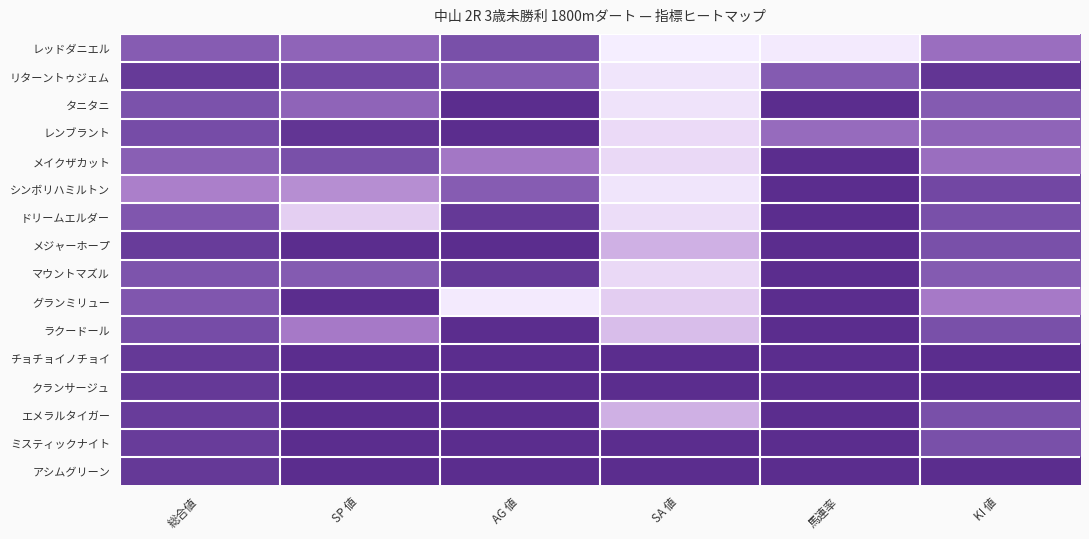

Reading right to left, what are all the values shown in this chart?

レッドダニエル: KI 値=35	馬連率=100	SA 値=103	AG 値=20	SP 値=30	総合値=26
リターントゥジェム: KI 値=5	馬連率=25	SA 値=96	AG 値=25	SP 値=15	総合値=8
タニタニ: KI 値=25	馬連率=0	SA 値=94	AG 値=0	SP 値=30	総合値=21
レンブラント: KI 値=30	馬連率=33	SA 値=87	AG 値=0	SP 値=5	総合値=18
メイクザカット: KI 値=35	馬連率=0	SA 値=86	AG 値=39	SP 値=20	総合値=27
シンボリハミルトン: KI 値=15	馬連率=0	SA 値=96	AG 値=26	SP 値=50	総合値=43
ドリームエルダー: KI 値=20	馬連率=0	SA 値=89	AG 値=7	SP 値=80	総合値=23
メジャーホープ: KI 値=20	馬連率=0	SA 値=66	AG 値=0	SP 値=0	総合値=9
マウントマズル: KI 値=25	馬連率=0	SA 値=86	AG 値=7	SP 値=25	総合値=22
グランミリュー: KI 値=40	馬連率=0	SA 値=79	AG 値=100	SP 値=0	総合値=23
ラクードール: KI 値=20	馬連率=0	SA 値=72	AG 値=0	SP 値=40	総合値=18
チョチョイノチョイ: KI 値=0	馬連率=0	SA 値=0	AG 値=0	SP 値=0	総合値=7
クランサージュ: KI 値=0	馬連率=0	SA 値=0	AG 値=0	SP 値=0	総合値=7
エメラルタイガー: KI 値=20	馬連率=0	SA 値=66	AG 値=0	SP 値=0	総合値=9
ミスティックナイト: KI 値=20	馬連率=0	SA 値=0	AG 値=0	SP 値=0	総合値=9
アシムグリーン: KI 値=0	馬連率=0	SA 値=0	AG 値=0	SP 値=0	総合値=7